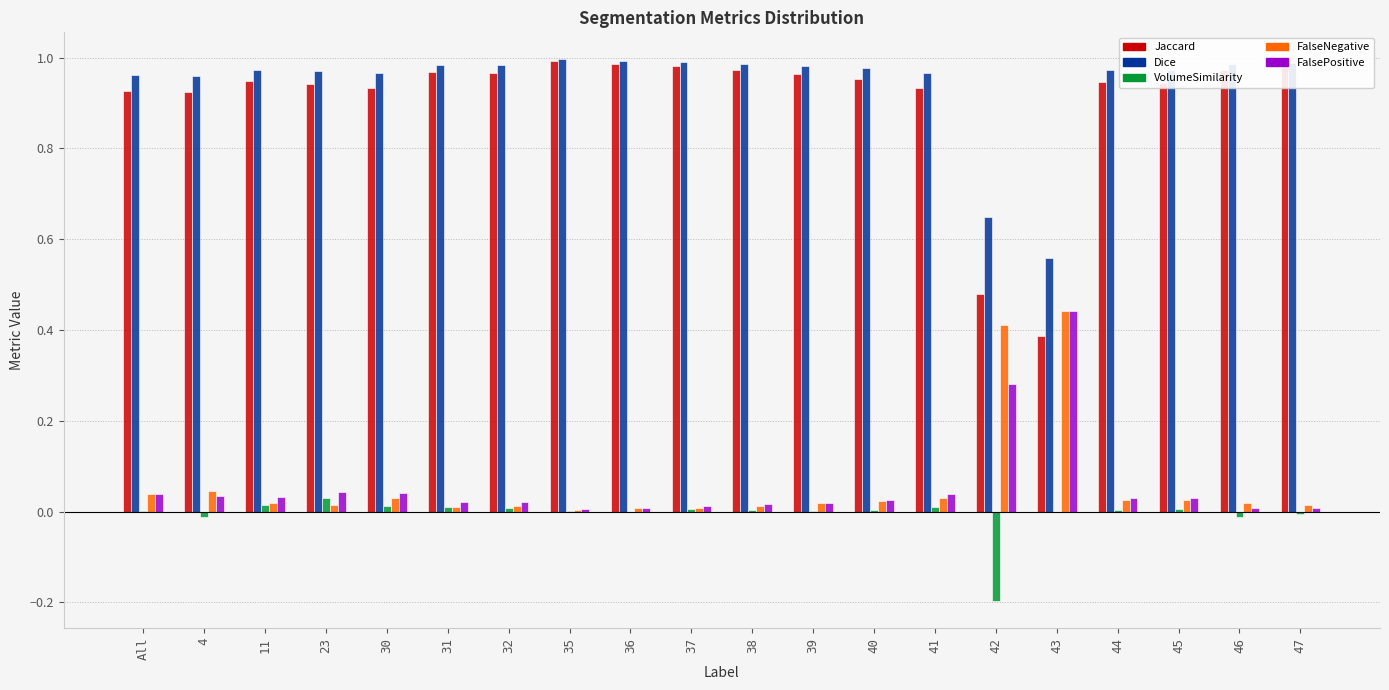

Is it true that VolumeSimilarity equals 0.0 at 44?

True